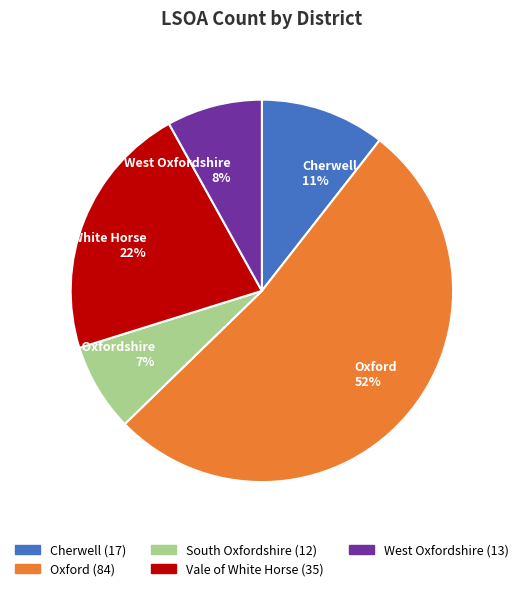

Which slice is the largest?

Oxford